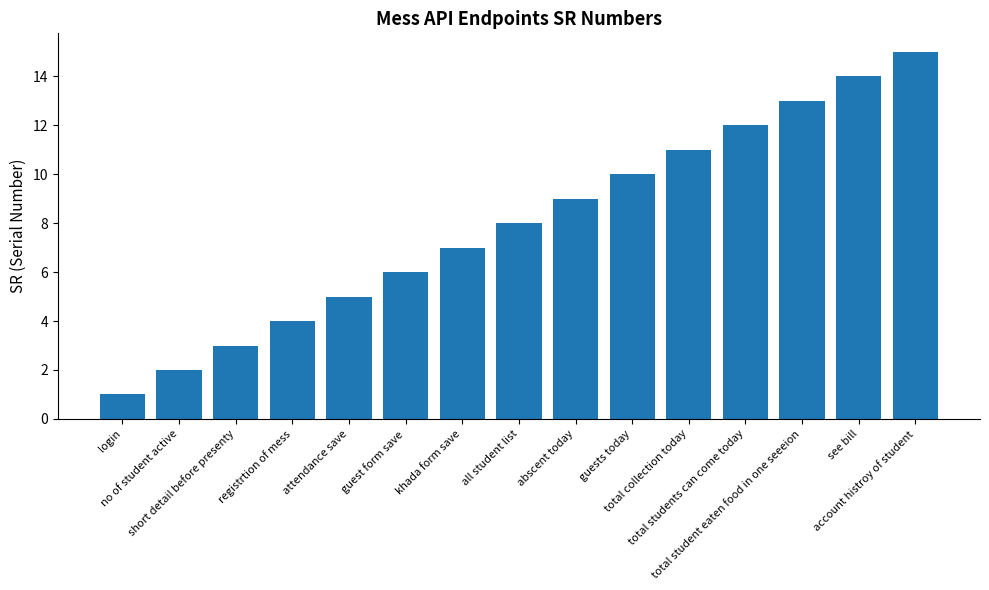

The chart shows a value of 3 at attendance save. True or false?

False